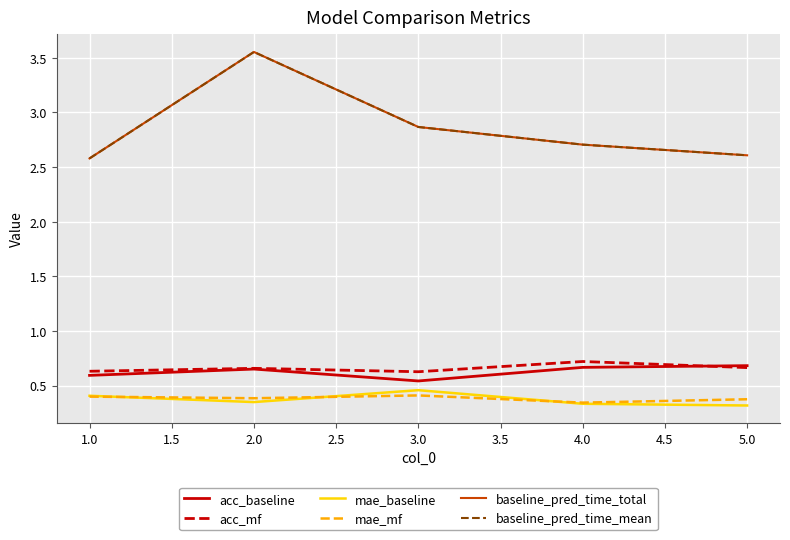

Is this an area chart (filled region under the line)?

No